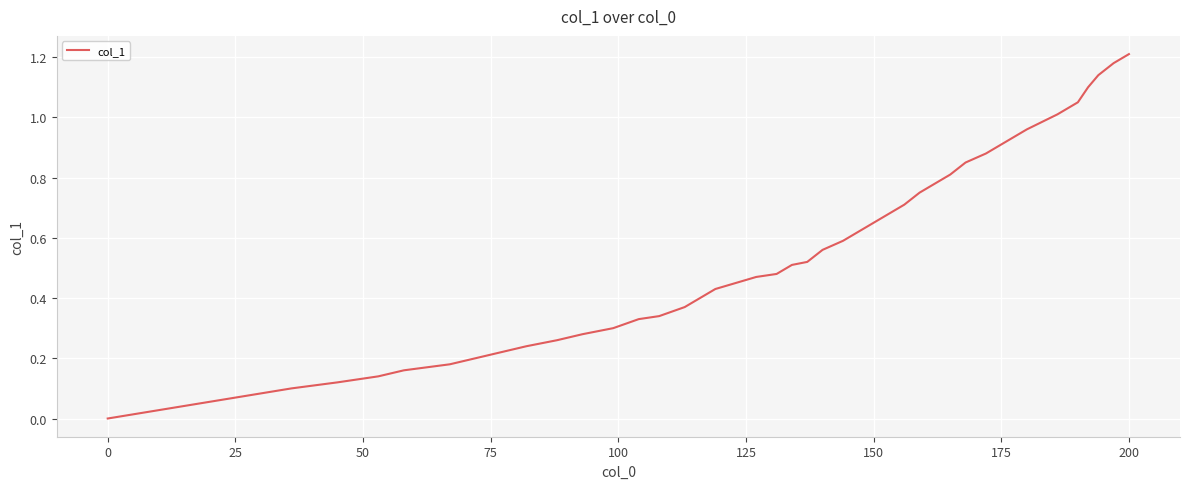

What is the value of the 13th point from the left?

0.3